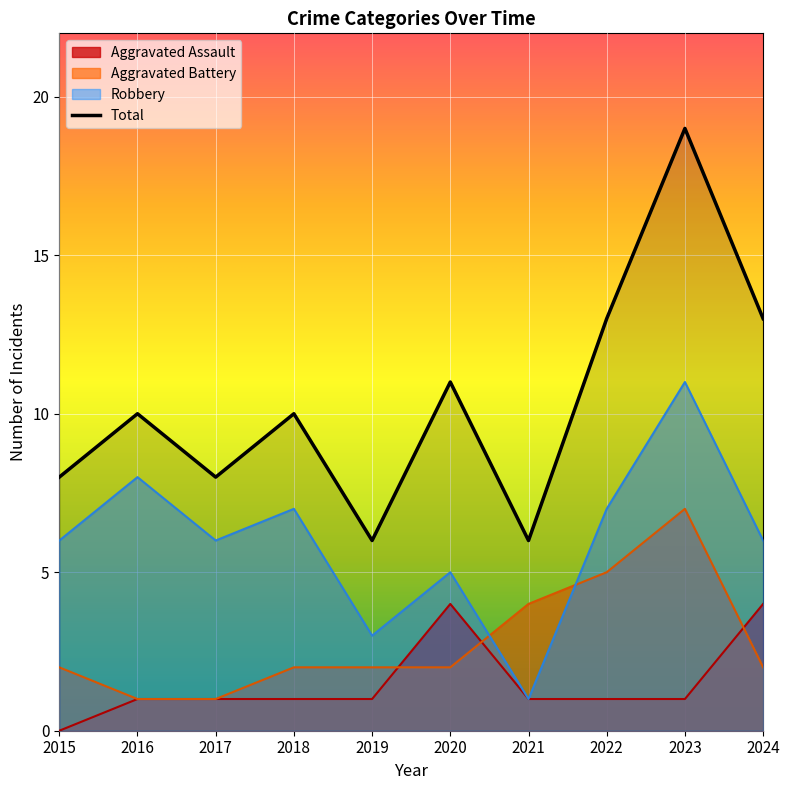

What is the value of the Aggravated Assault point at the 5th from the left?

1